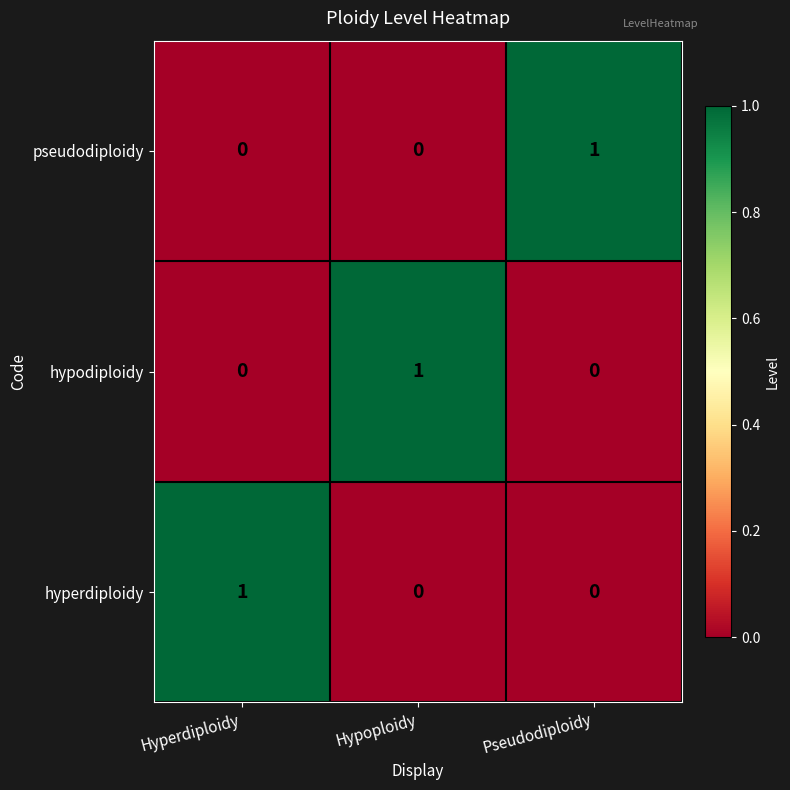

The chart shows a value of 1 at Pseudodiploidy. True or false?

True